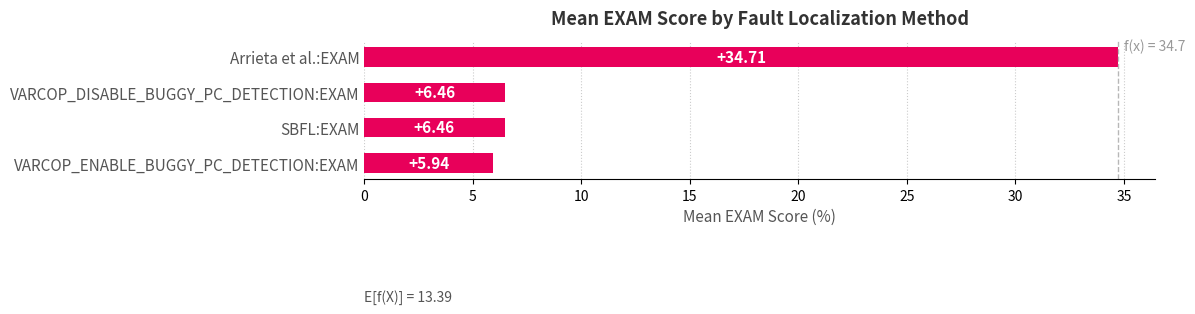

How many bars are there in total?

4